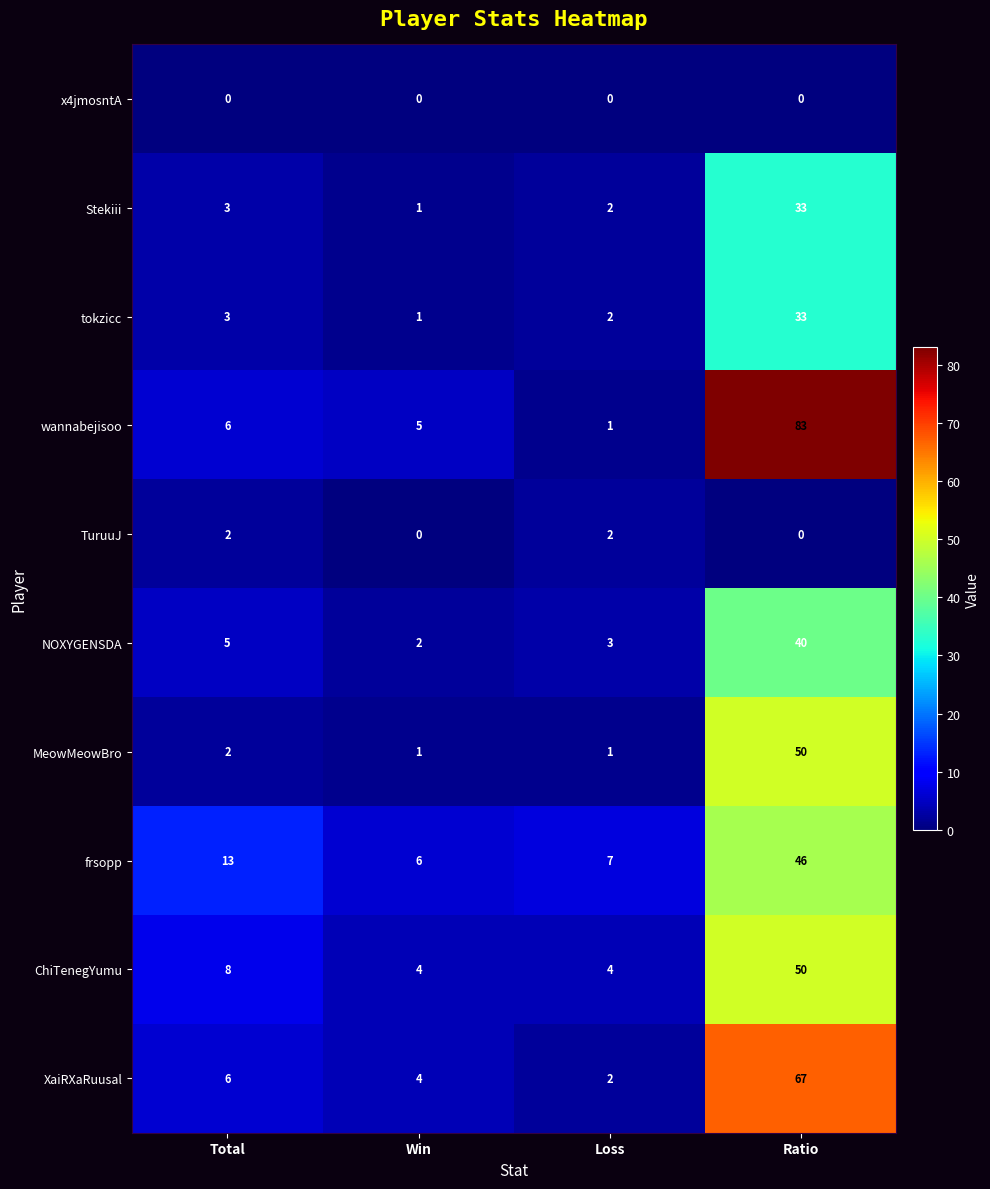

Which series has the largest range (max minus min)?

wannabejisoo